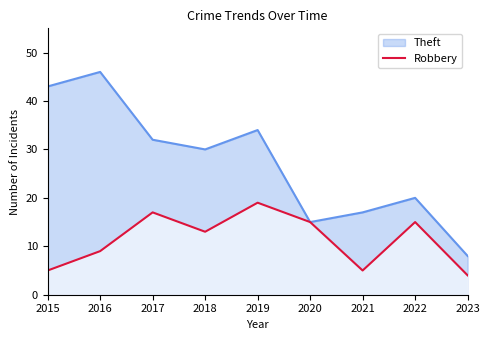

Is it true that the value at 2018 is 3?

False